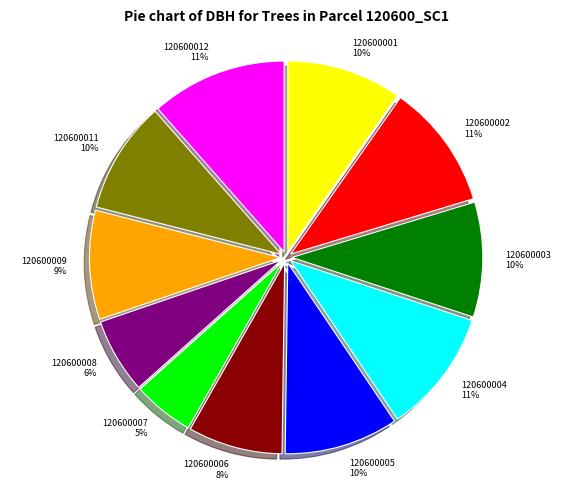

The 120600008 slice represents 6% of the pie. True or false?

True